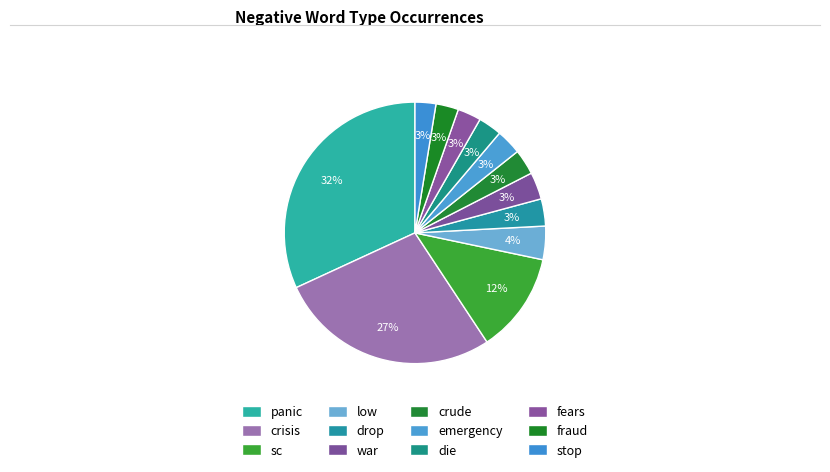

Which has a higher value, crude or emergency?

crude